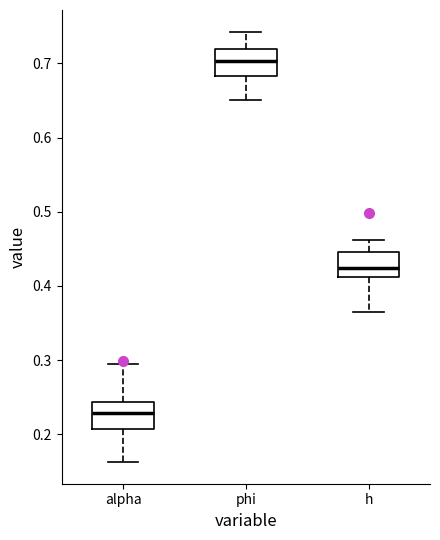

Reading left to right, transcribe this box plot: for each box, give where its median line is, the range the box spans, and where its two whiskers end, as read against the y-axis. The values are not printed on the chart, so give them approximately, as read against the axis.

alpha: median 0.23, box 0.21 to 0.24, whiskers 0.16 to 0.29
phi: median 0.70, box 0.68 to 0.72, whiskers 0.65 to 0.74
h: median 0.42, box 0.41 to 0.45, whiskers 0.36 to 0.46